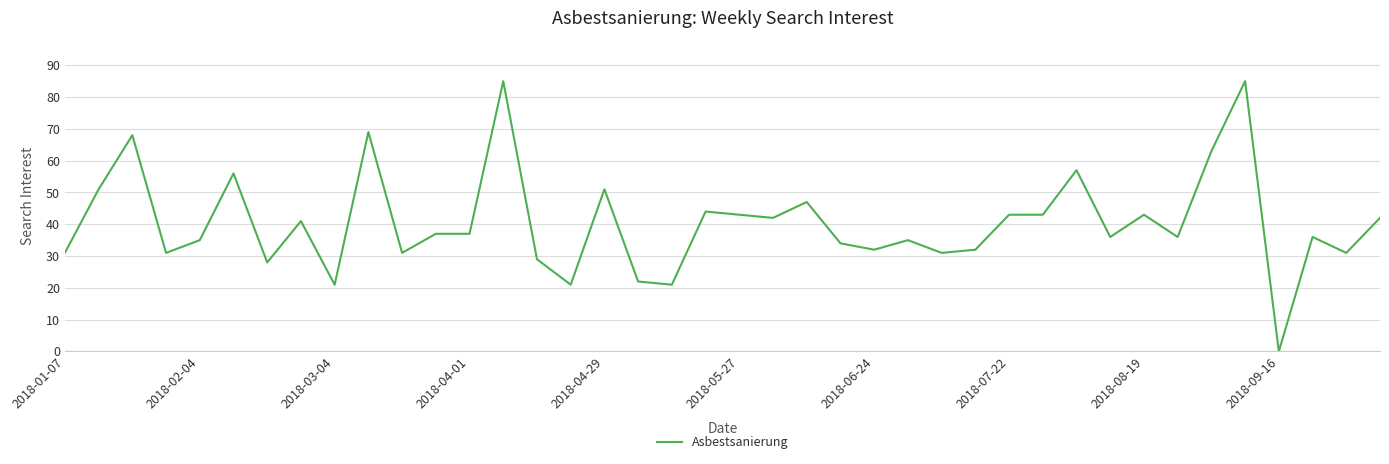

What is the difference between the maximum and second lowest values?

64